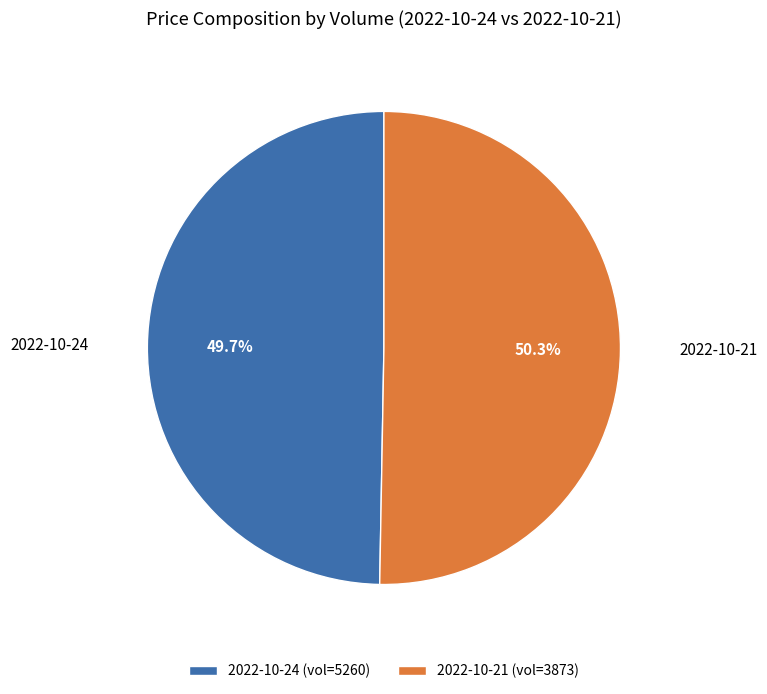

Approximately how many times larger is the value at 2022-10-21 compared to 2022-10-24?

1.0